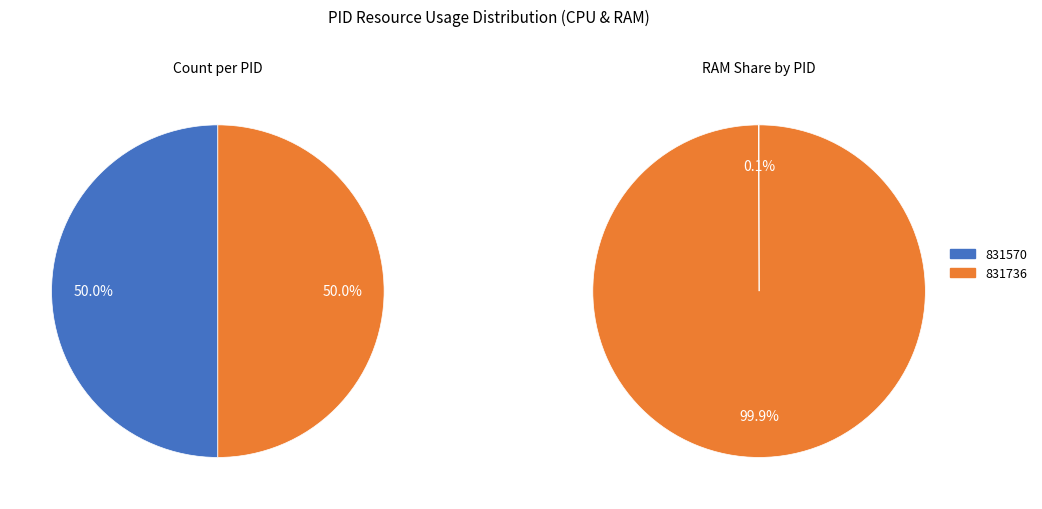

Does PID_831570 account for over 50% of the chart?

No